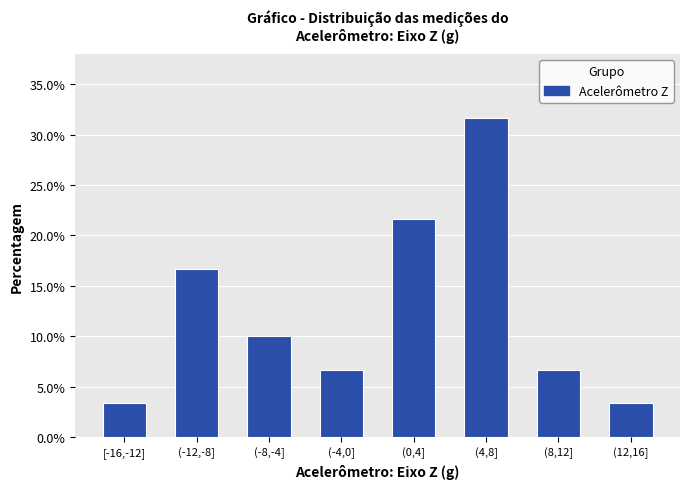

Reading left to right, what are all the values shown in this chart?

3.3	16.7	10.0	6.7	21.7	31.7	6.7	3.3